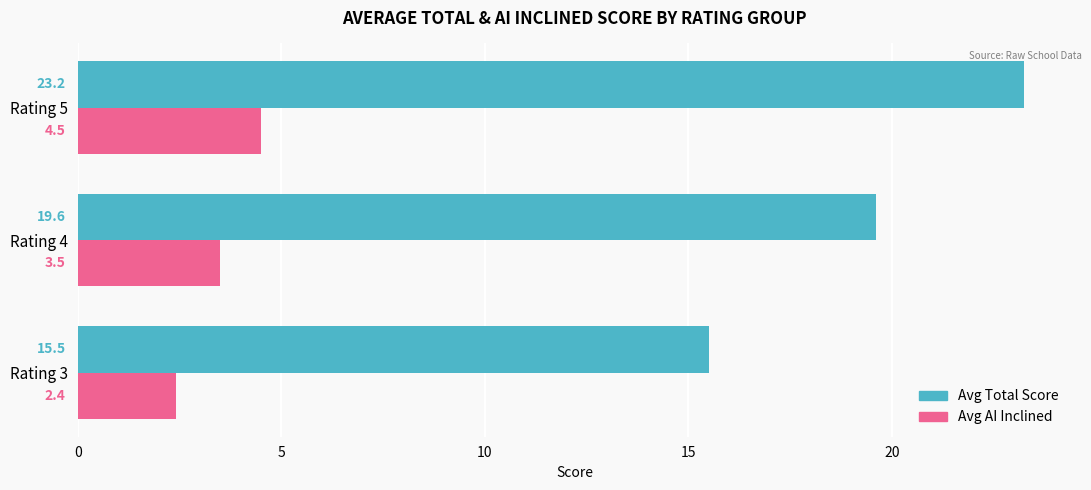

List the series in order of their peak value, highest first.

Avg Total Score, Avg AI Inclined